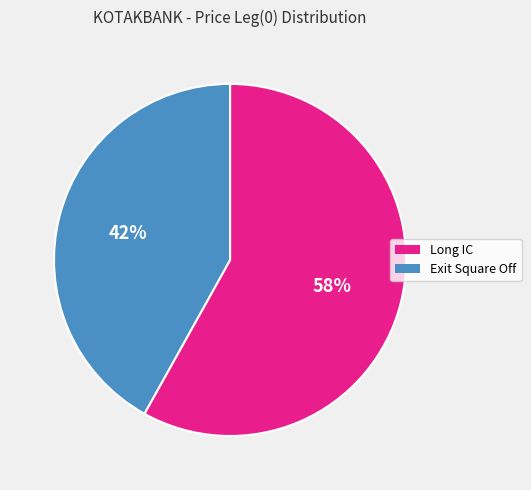

What percentage is the Long IC slice, to the nearest percent?

58%